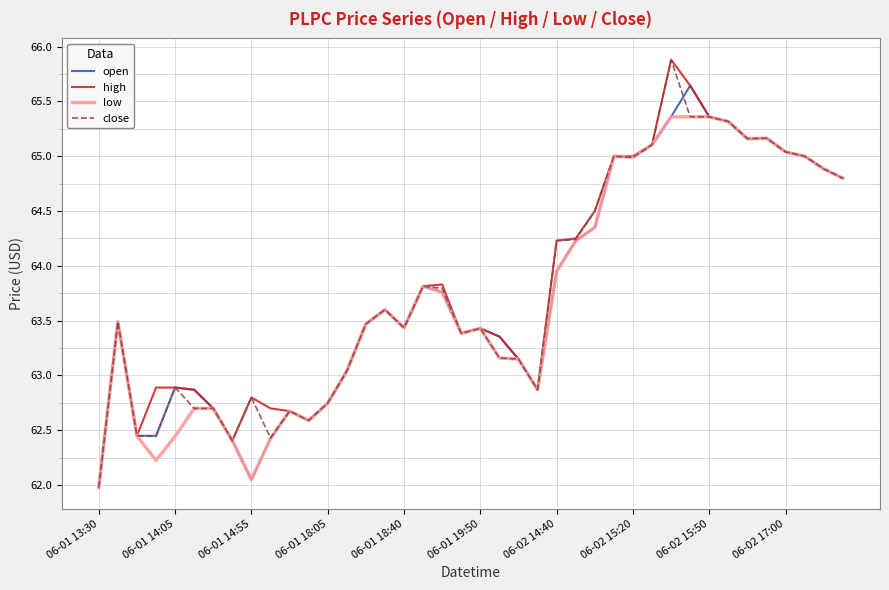

What is the lowest value of the open series?

62.0